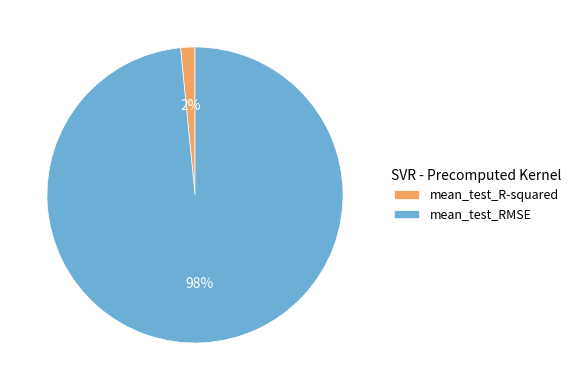

Which category has the biggest portion of the pie?

mean_test_RMSE